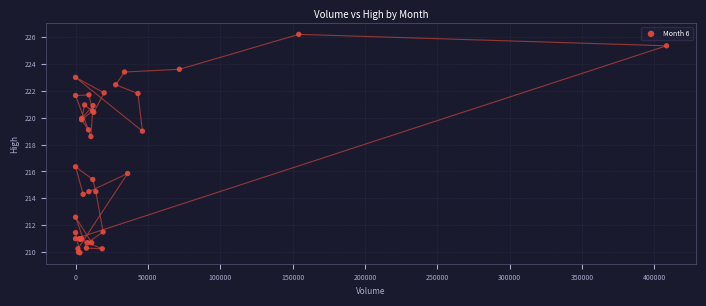

What Y value in the scatter plot is closest to 218?

218.6